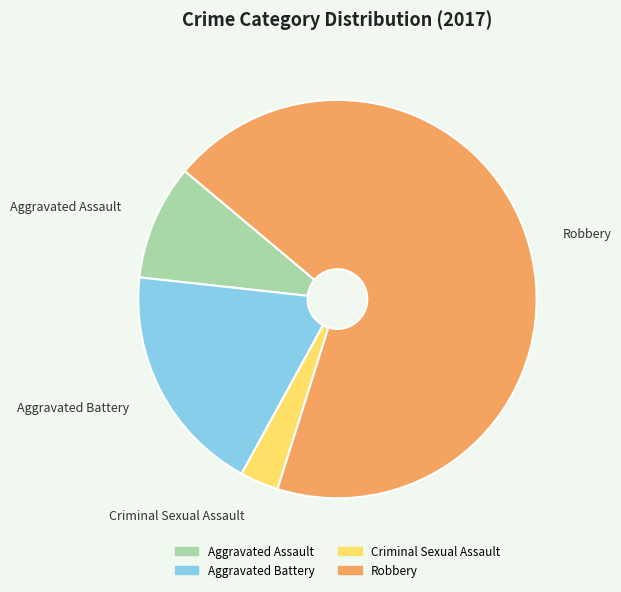

Count the number of slices in the pie.

4